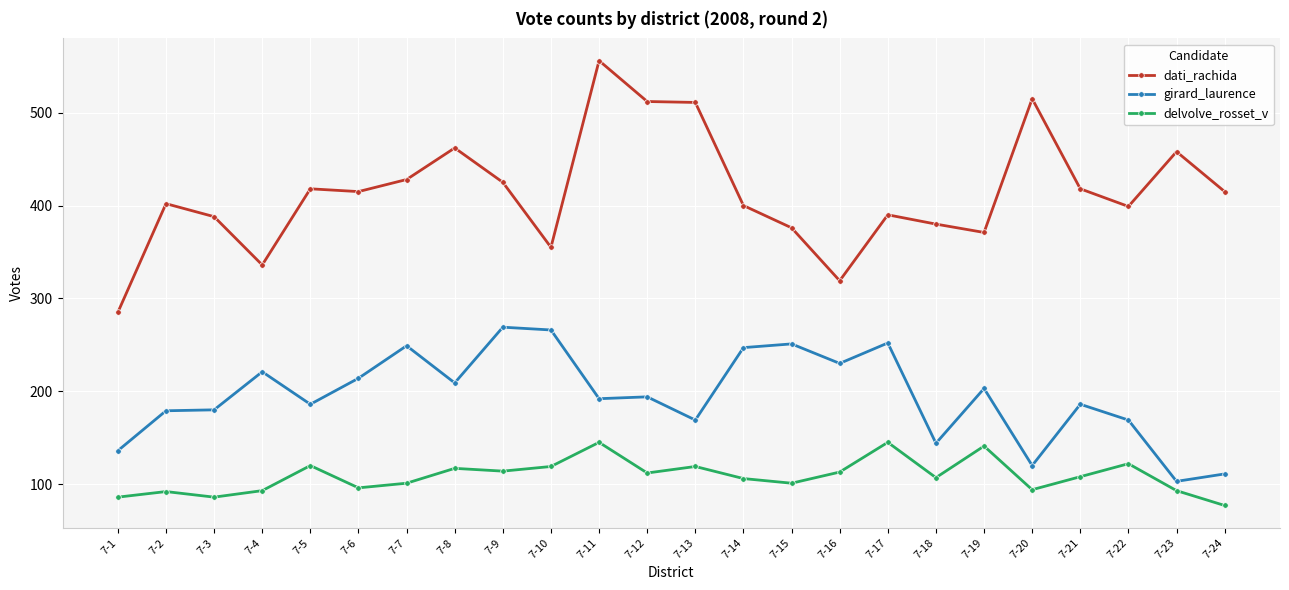

In girard_laurence, how many points are lower than both neighbors (excluding endpoints)?

8